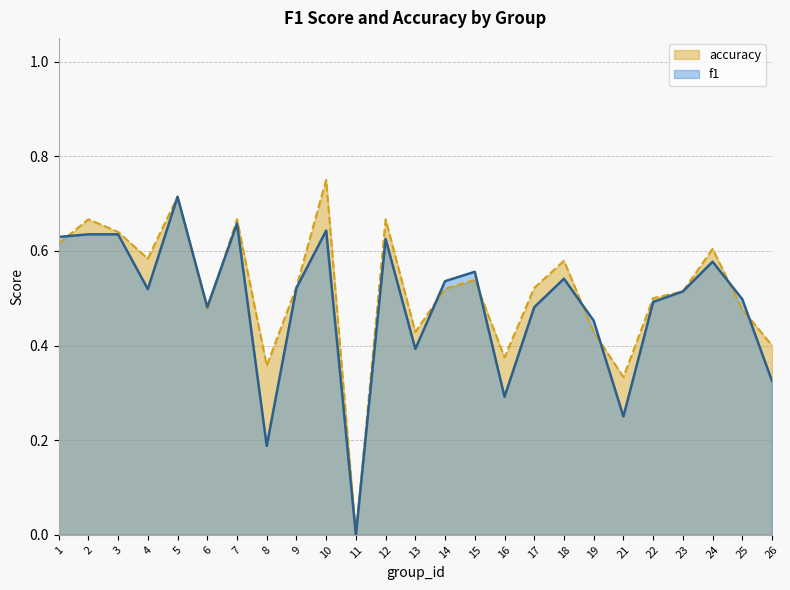

Reading left to right, extract all data points from this chart.

f1: 1=0.6	2=0.6	3=0.6	4=0.5	5=0.7	6=0.5	7=0.7	8=0.2	9=0.5	10=0.6	11=0.0	12=0.6	13=0.4	14=0.5	15=0.6	16=0.3	17=0.5	18=0.5	19=0.5	21=0.2	22=0.5	23=0.5	24=0.6	25=0.5	26=0.3
accuracy: 1=0.6	2=0.7	3=0.6	4=0.6	5=0.7	6=0.5	7=0.7	8=0.4	9=0.5	10=0.8	11=0.0	12=0.7	13=0.4	14=0.5	15=0.5	16=0.4	17=0.5	18=0.6	19=0.4	21=0.3	22=0.5	23=0.5	24=0.6	25=0.5	26=0.4